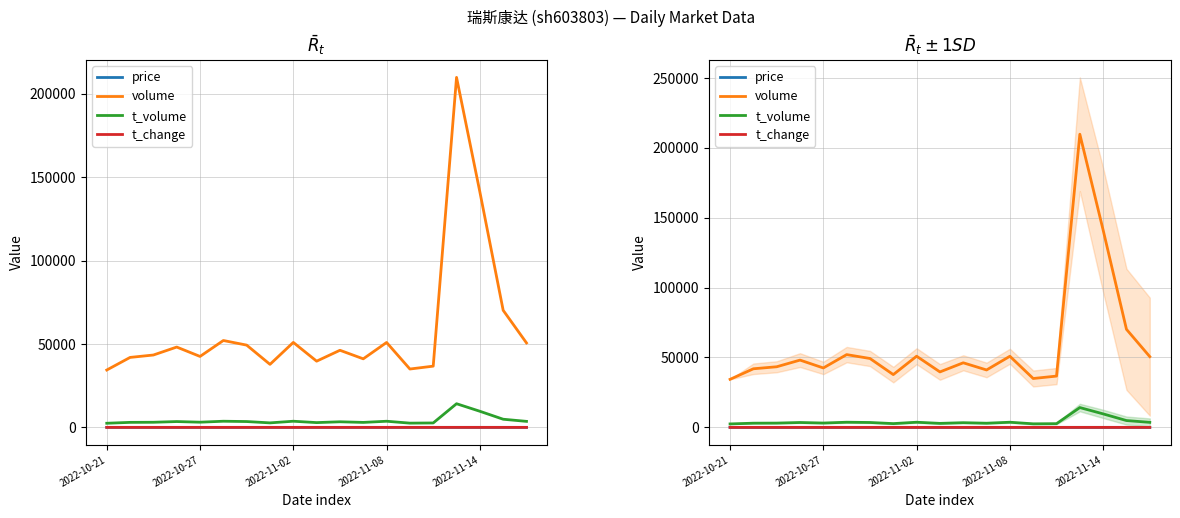

Read the price value at 14.

7.2